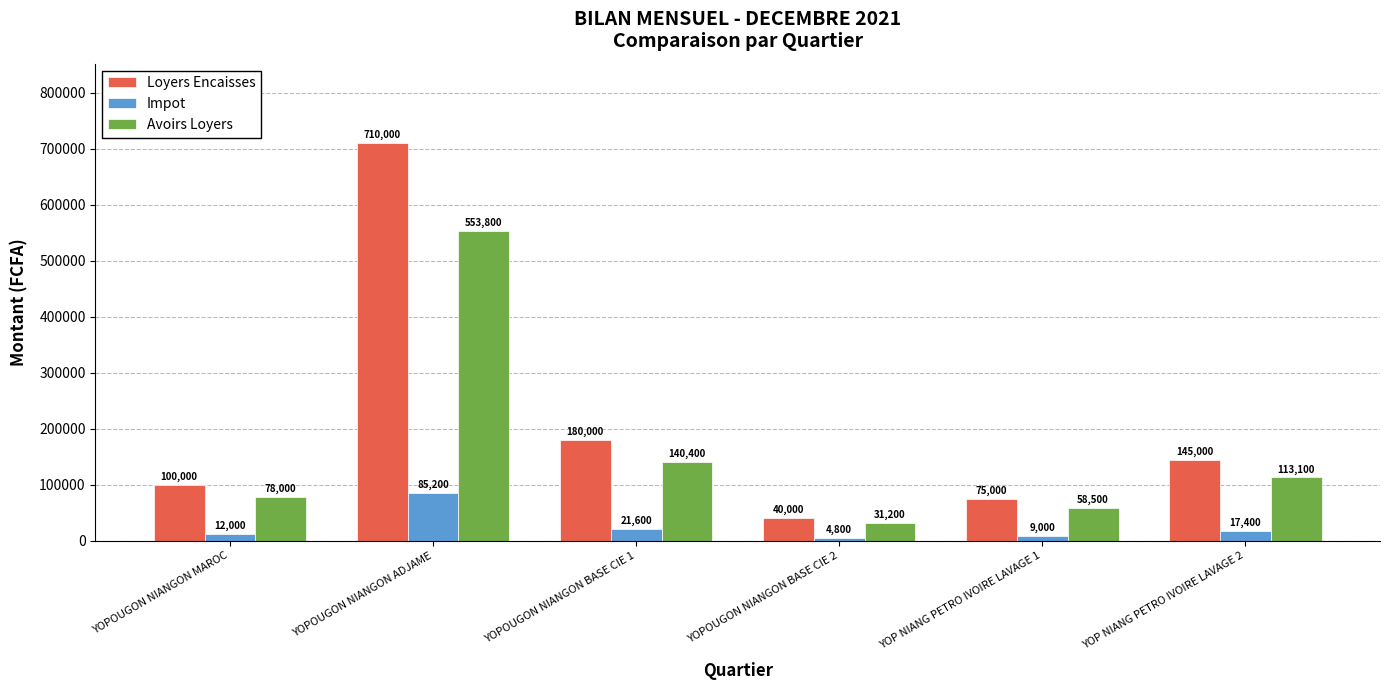

At which label is Loyers Encaisses closest to 375000?

YOPOUGON NIANGON BASE CIE 1